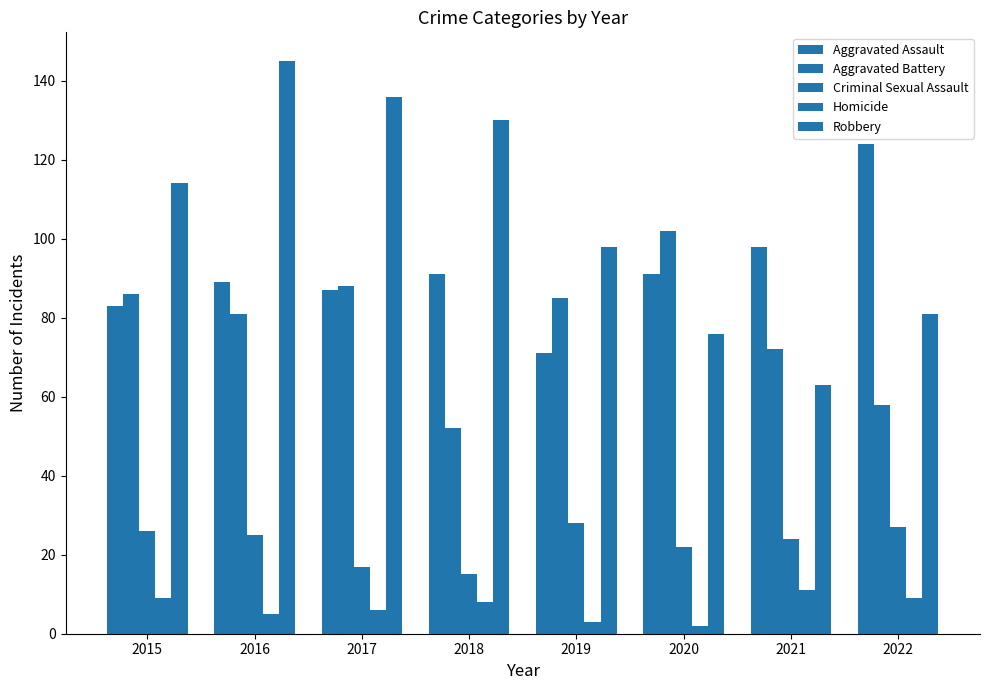

Rank the series by their maximum value, from lowest to highest.

Homicide, Criminal Sexual Assault, Aggravated Battery, Aggravated Assault, Robbery